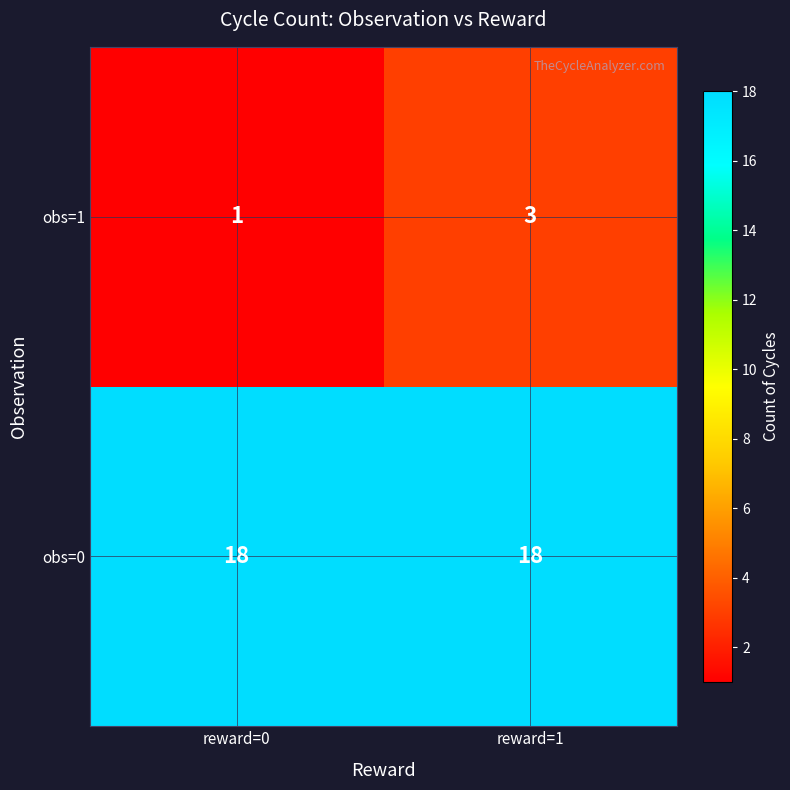

How many series are shown in this chart?

2